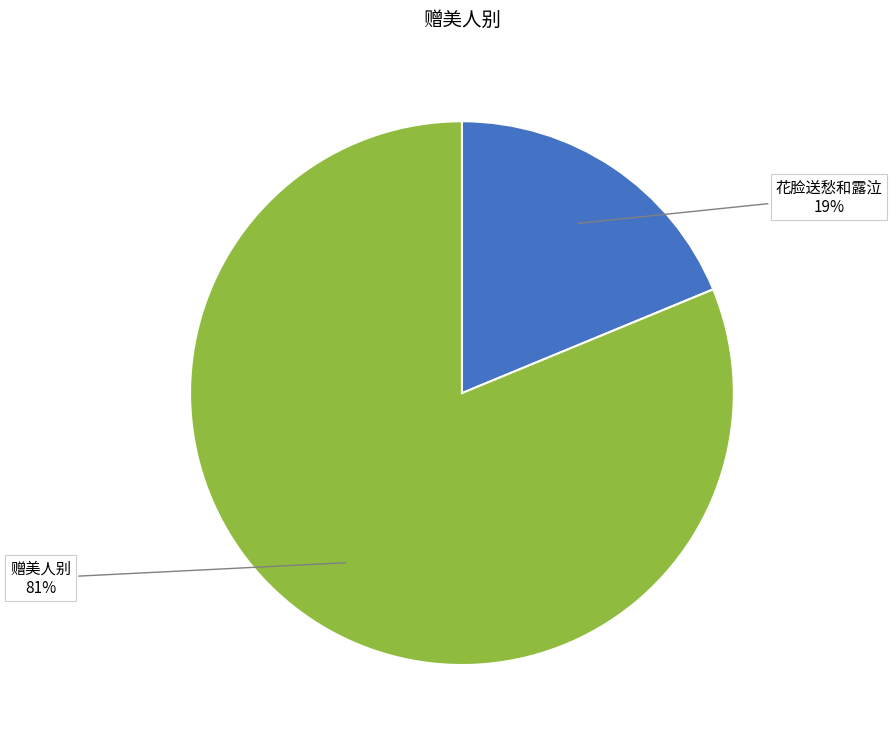

Is the sum of 花脸送愁和露泣 and 赠美人别 greater than half?

Yes